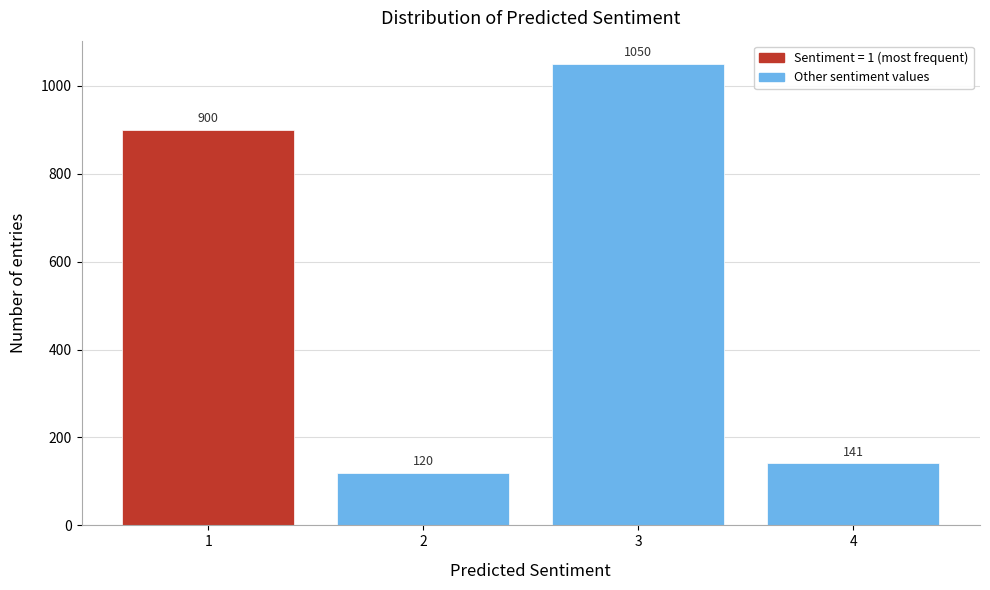

Reading left to right, extract all data points from this chart.

900	120	1050	141